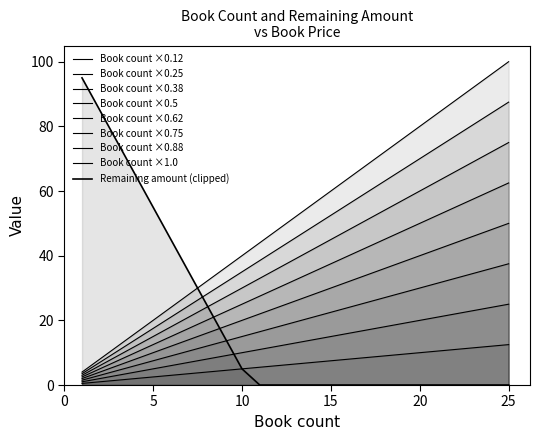

What is the difference between the second highest and second lowest values in the Book count series?

11.0